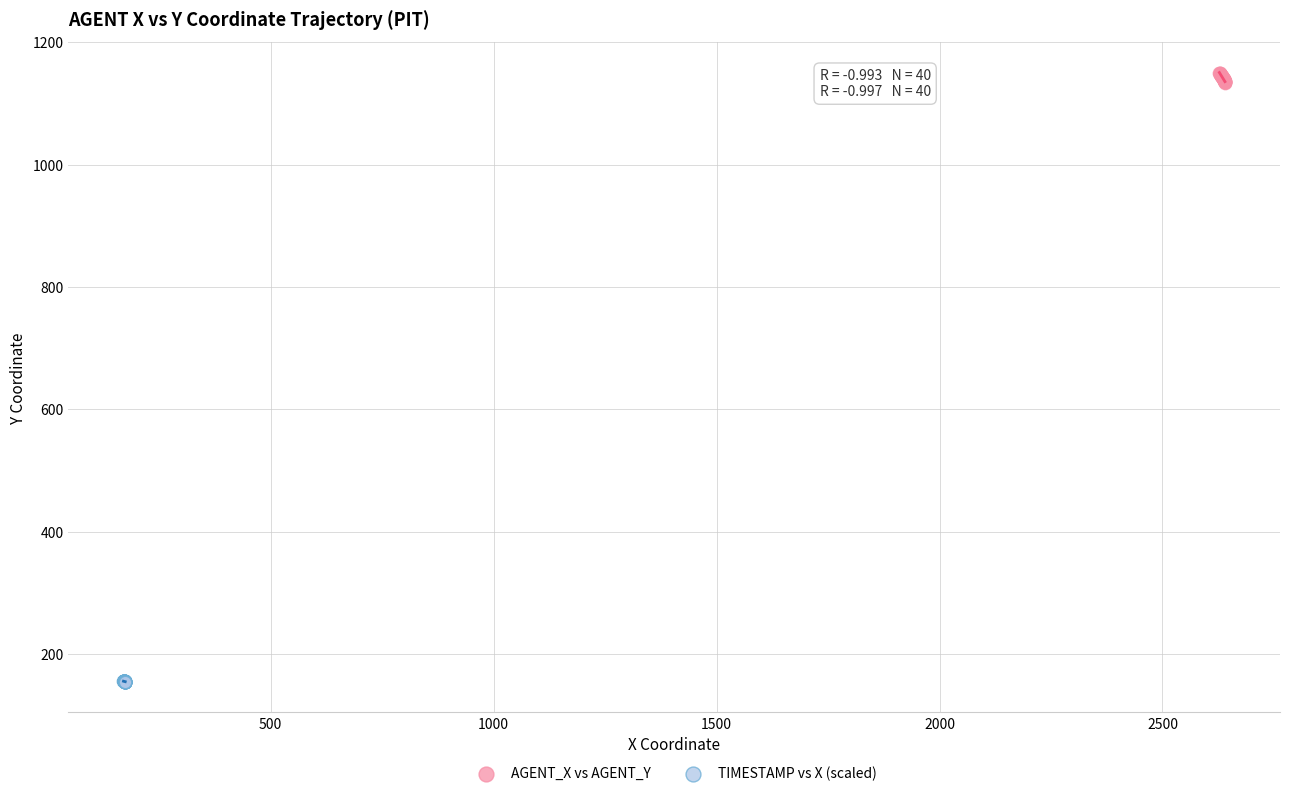

Which series contains the highest Y value?

AGENT_X vs AGENT_Y